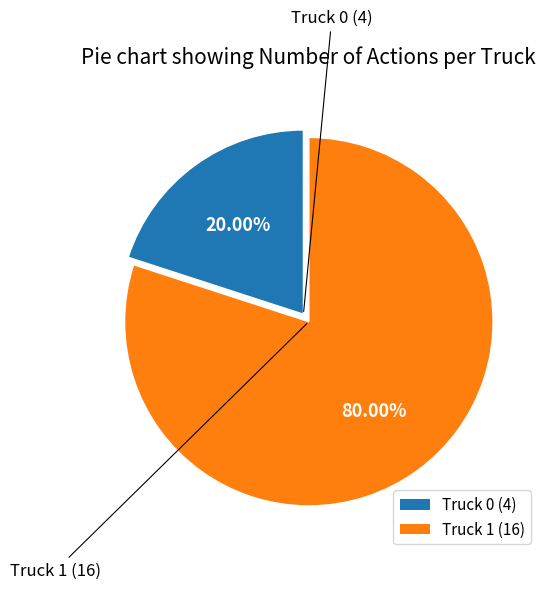

Combined, do Truck 0 and Truck 1 account for over 50%?

Yes